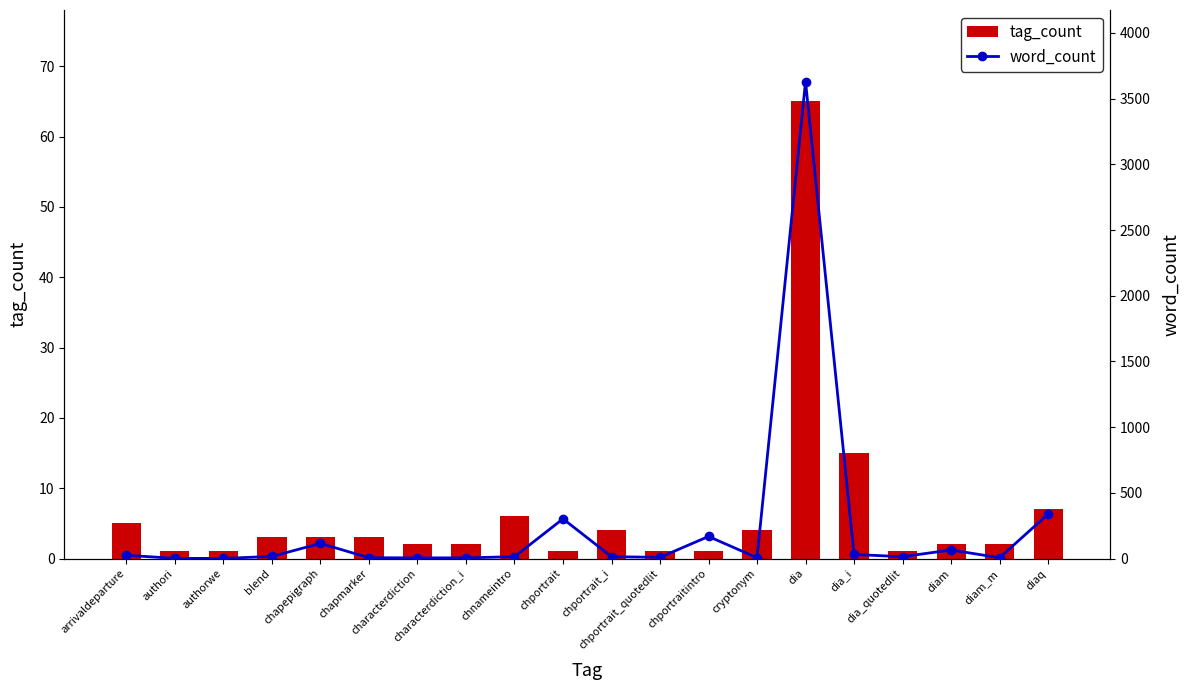

What is the difference between the maximum and minimum values in the word_count series?

3629